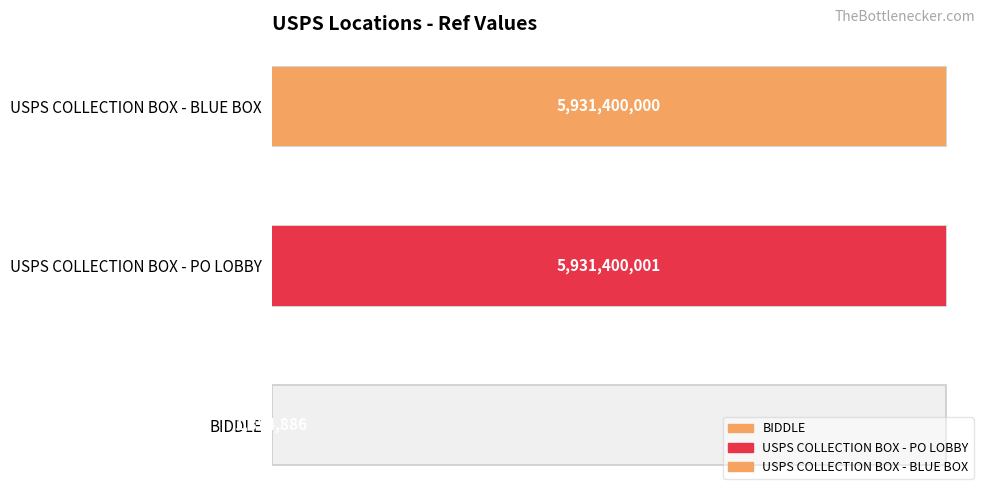

What is the difference between the maximum and second lowest values?

1